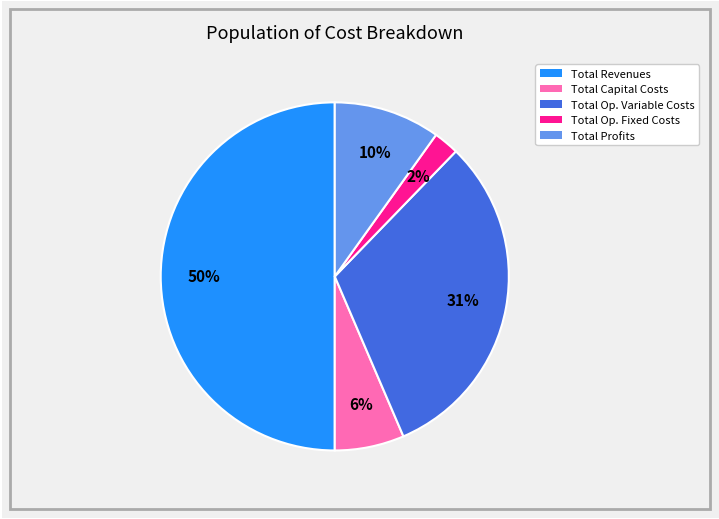

Rank the categories by value from lowest to highest.

Total Op. Fixed Costs, Total Capital Costs, Total Profits, Total Op. Variable Costs, Total Revenues